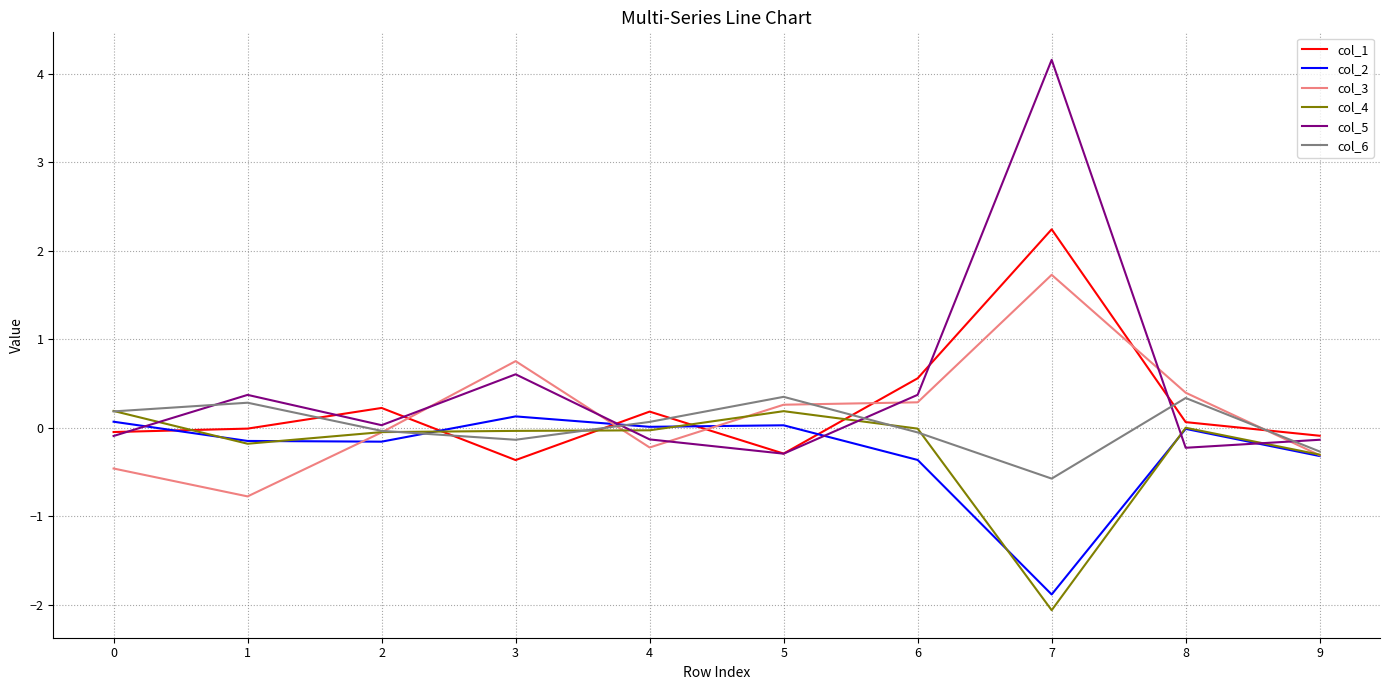

What is the difference between the highest and lowest values at 0?

0.7